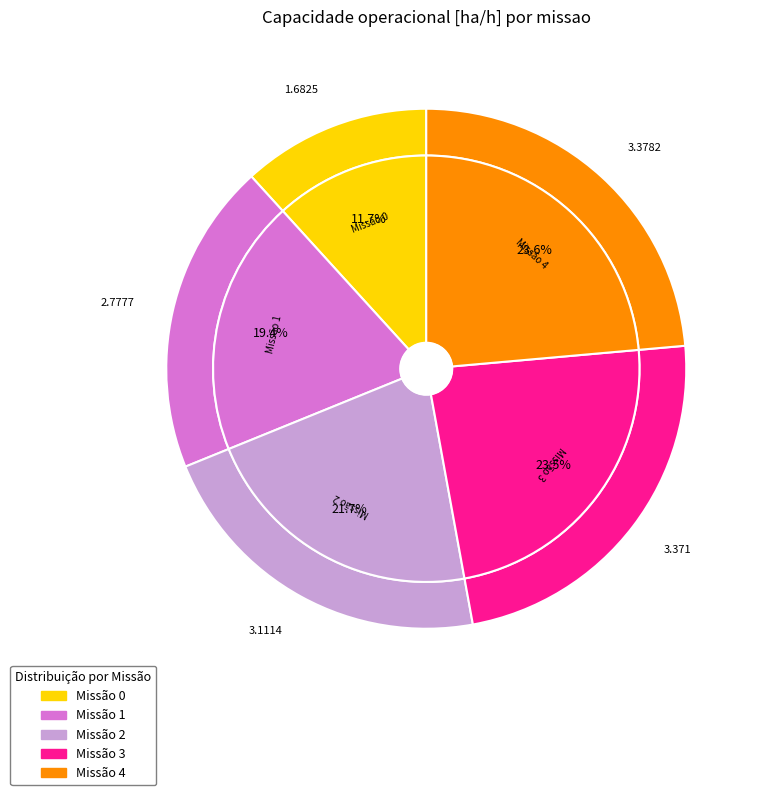

How many slices are in this pie chart?

5